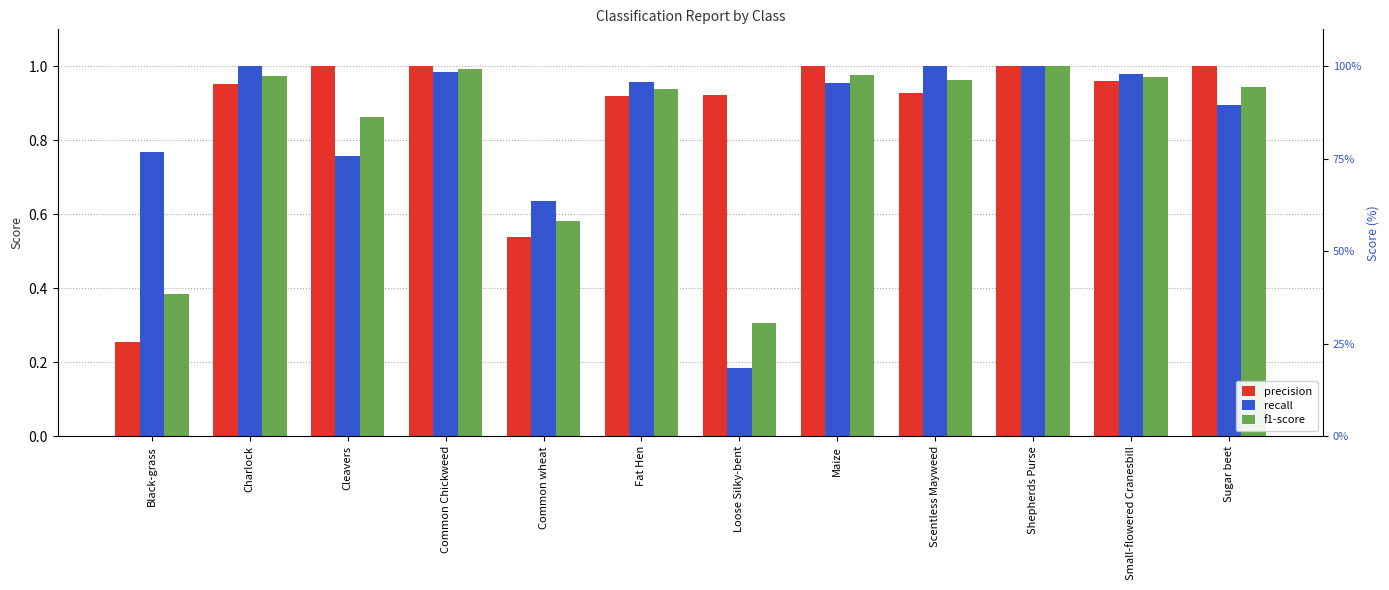

How many bars are there in total?

36